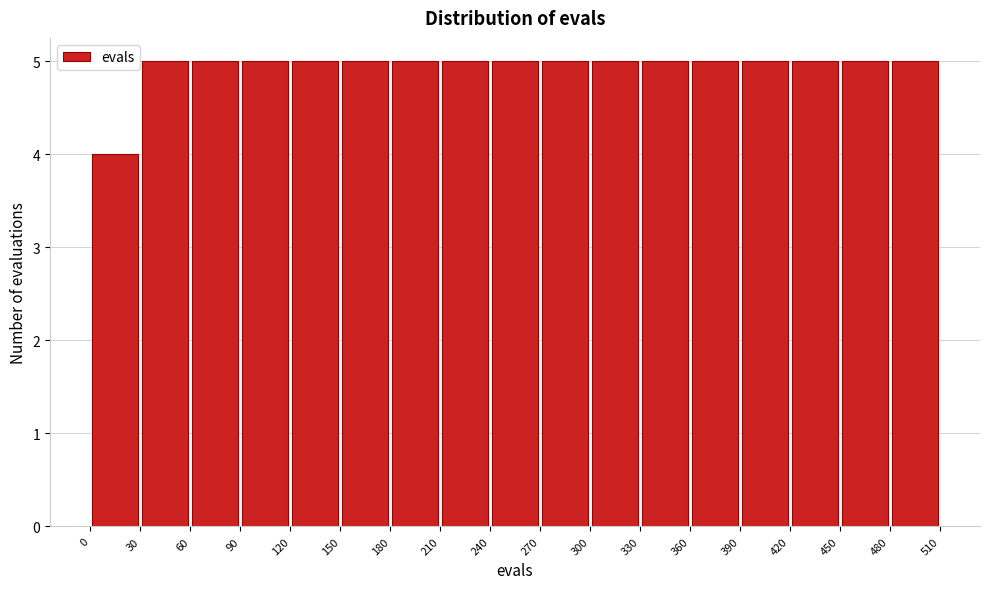

Reading left to right, list every bar in this chart as the range it spans on the x-axis followed by its height. The values are not printed on the chart, so give them approximately, as read against the axis.

0 to 30: 4
30 to 60: 5
60 to 90: 5
90 to 120: 5
120 to 150: 5
150 to 180: 5
180 to 210: 5
210 to 240: 5
240 to 270: 5
270 to 300: 5
300 to 330: 5
330 to 360: 5
360 to 390: 5
390 to 420: 5
420 to 450: 5
450 to 480: 5
480 to 510: 5